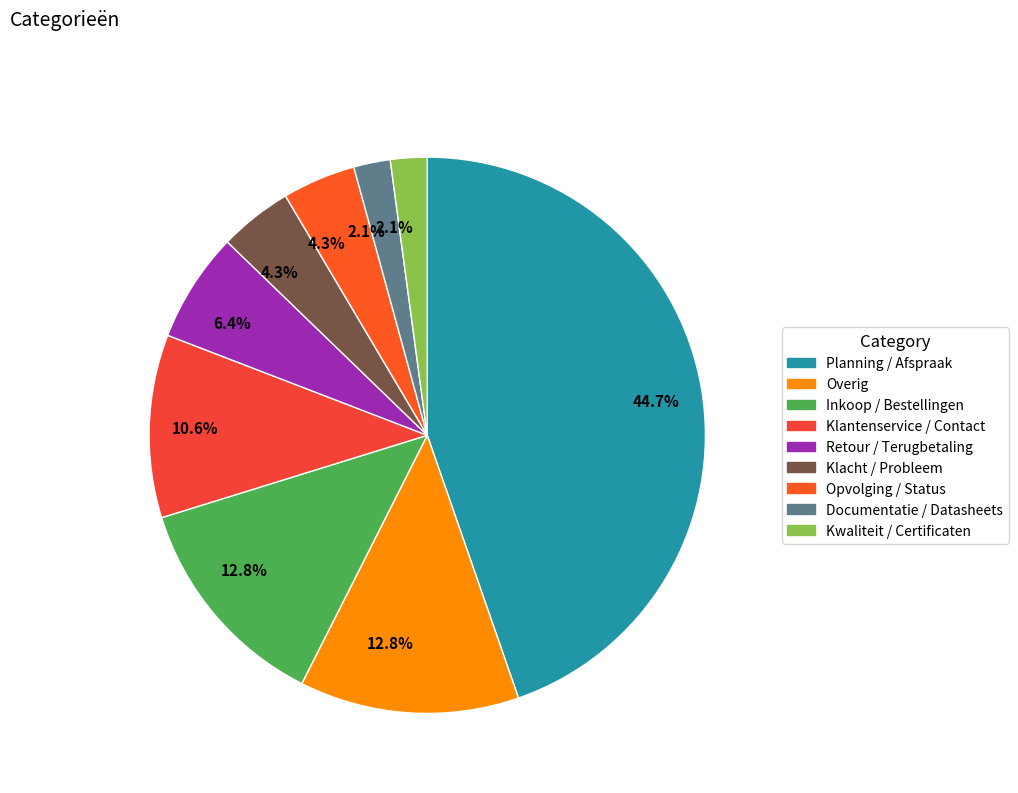

Does any single category account for the majority?

No